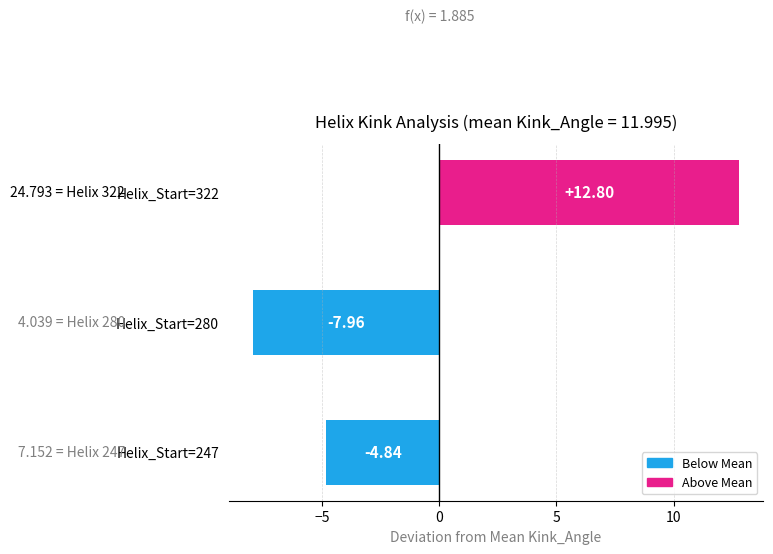

How many values are below zero?

2